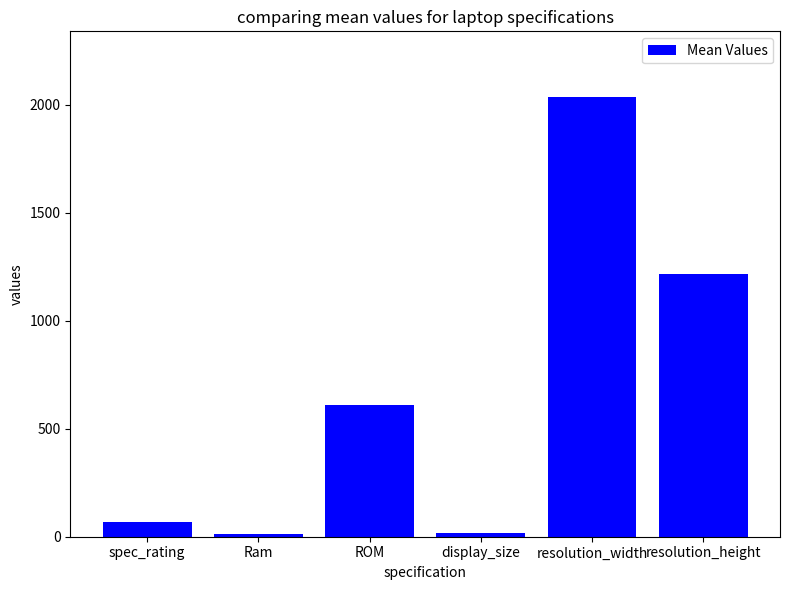

What is the difference between the maximum and second lowest values?

2020.2